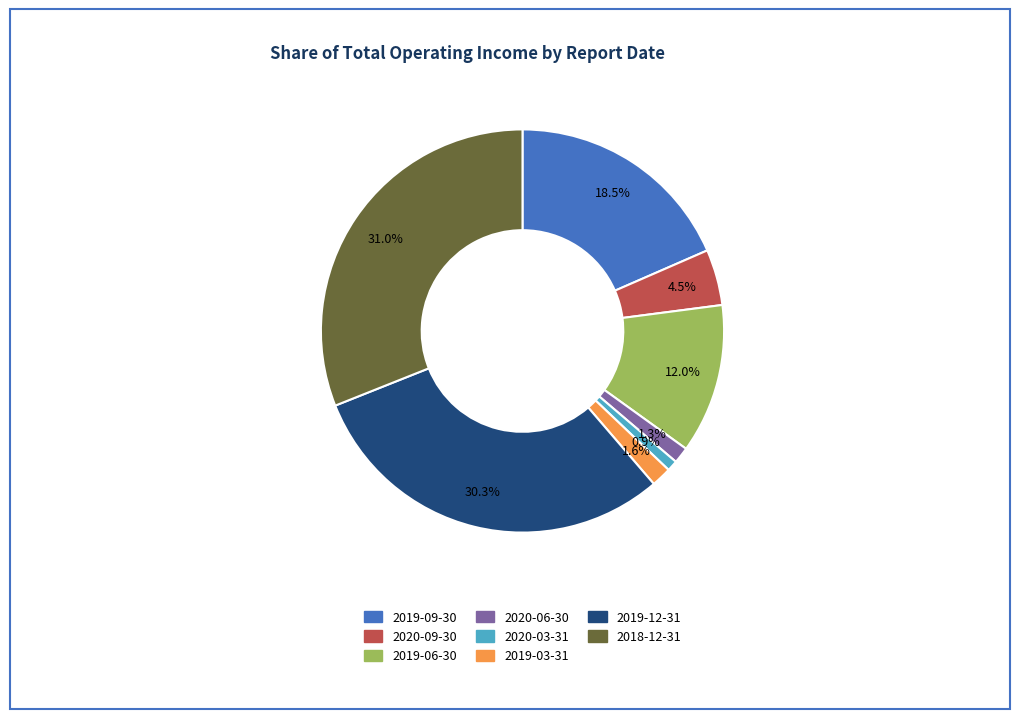

To the nearest percent, what is the average slice percentage?

12%